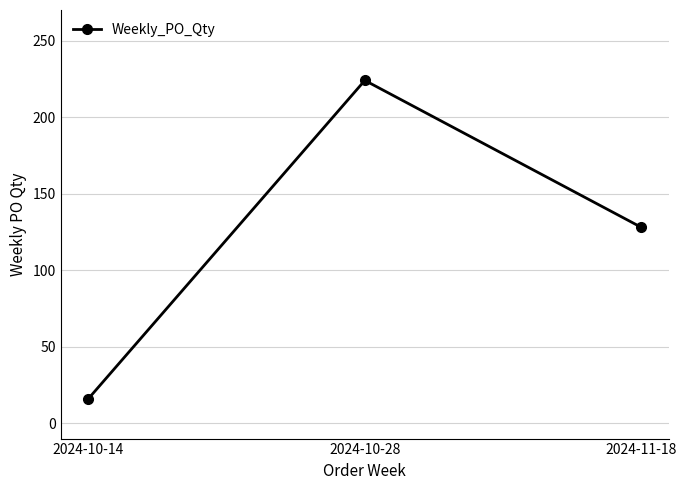

List the labels in order of value, largest first.

2024-10-28, 2024-11-18, 2024-10-14